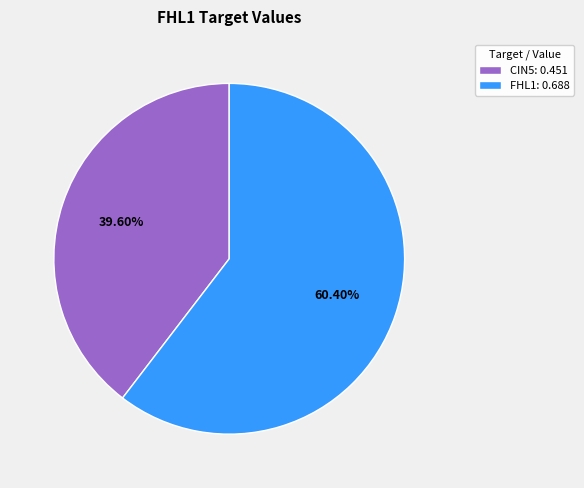

Do CIN5: 0.451 and FHL1: 0.688 together represent more than half of the pie?

Yes